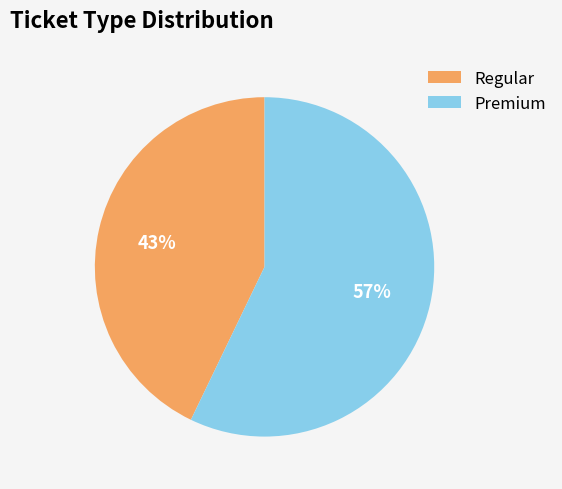

Combined, do Regular and Premium account for over 50%?

Yes